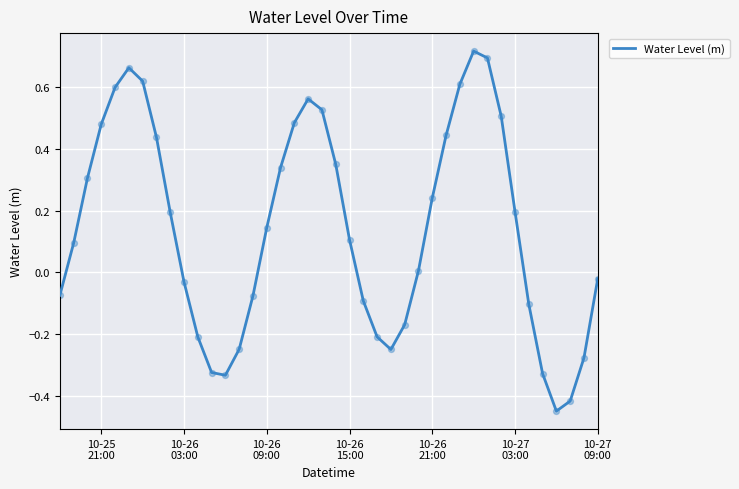

What is the difference between the maximum and minimum values?

1.2